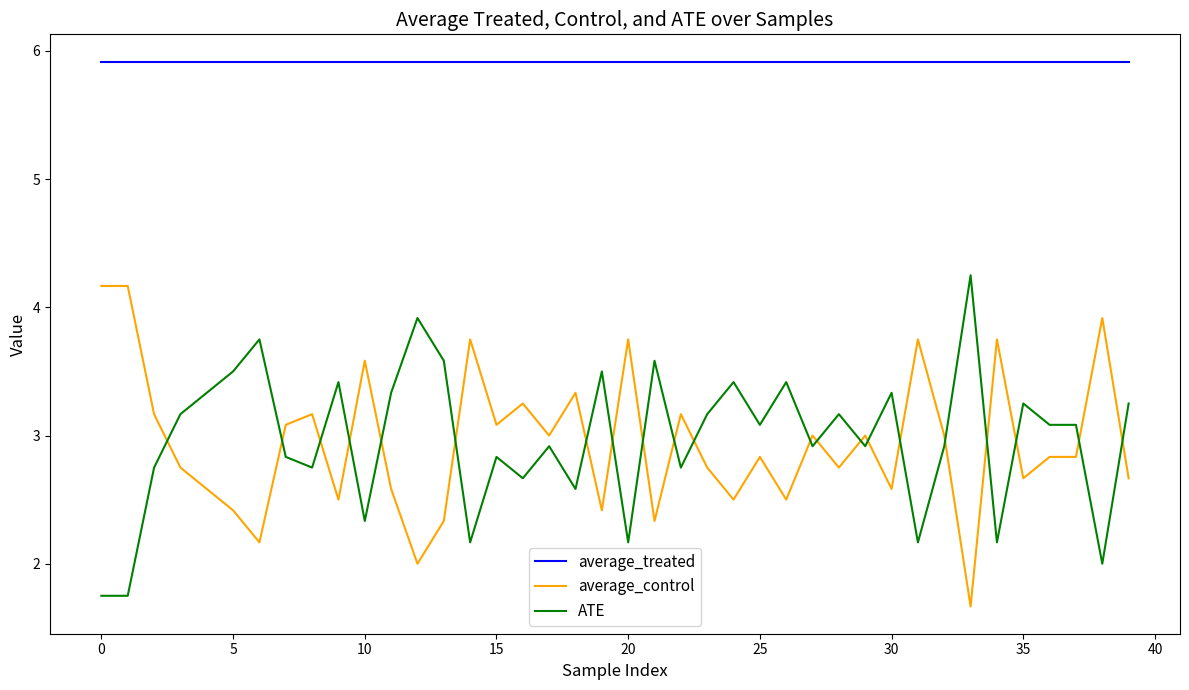

True or false: ATE and average_control intersect in this chart.

True